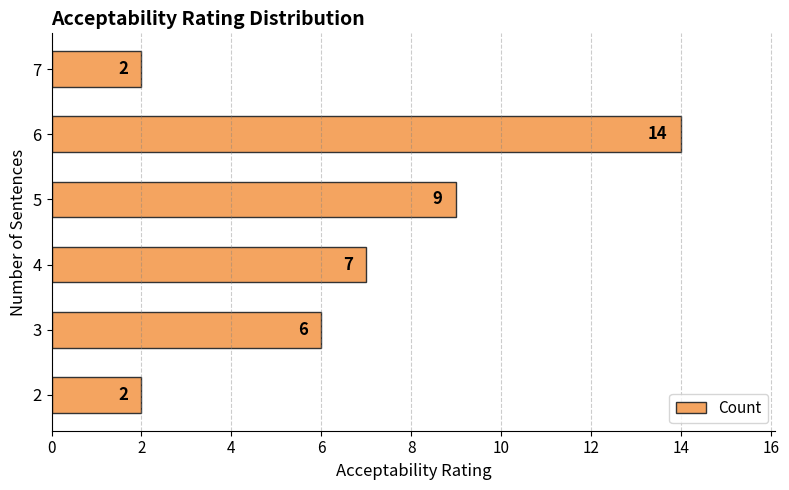

Are the bars horizontal?

Yes